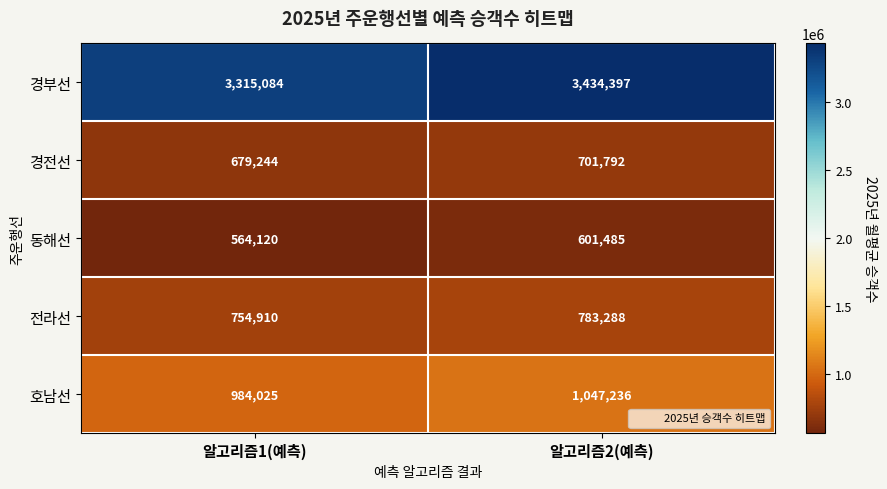

Is it true that 동해선 equals 847787 at 알고리즘2(예측)?

False